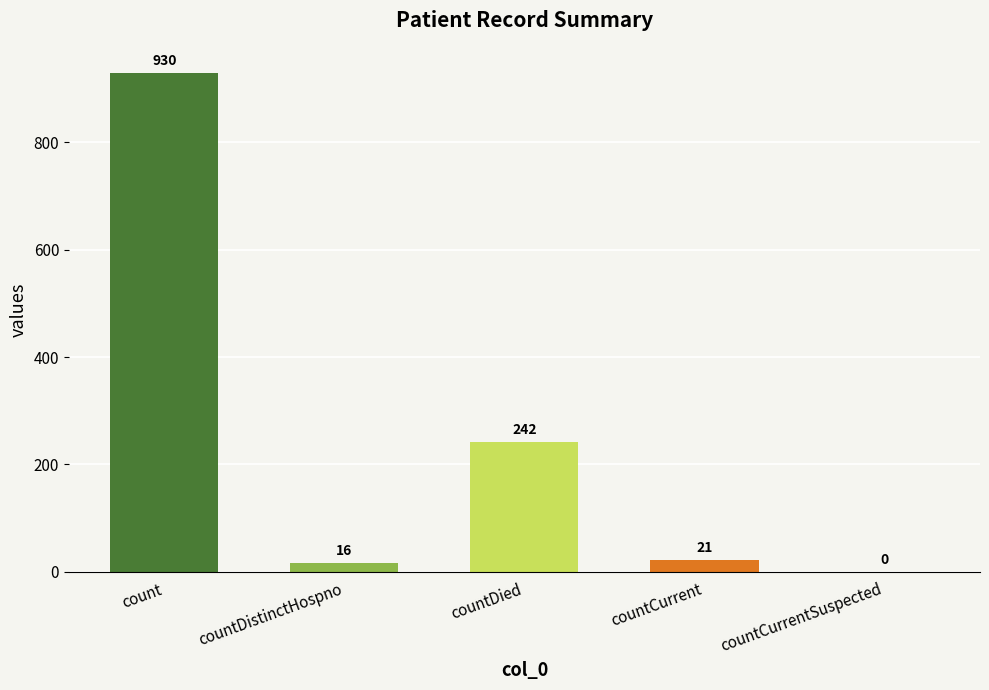

Between count and countCurrent, which is larger?

count